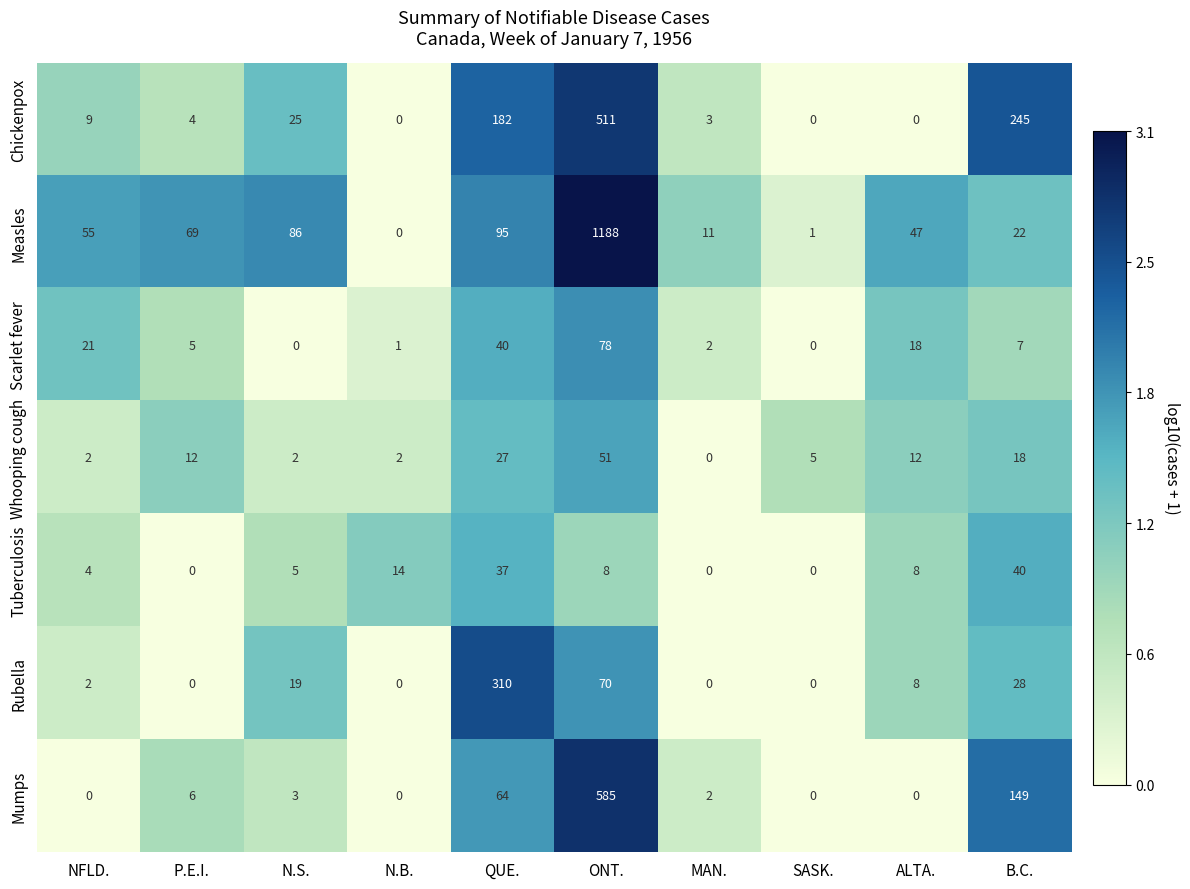

At which category is the sum across all series the highest?

ONT.